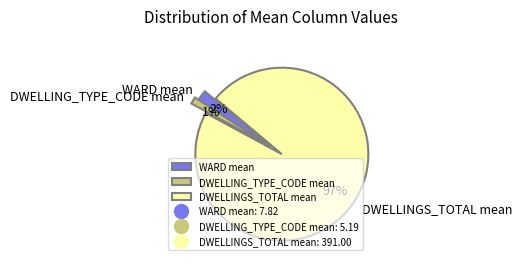

Count the number of slices in the pie.

3